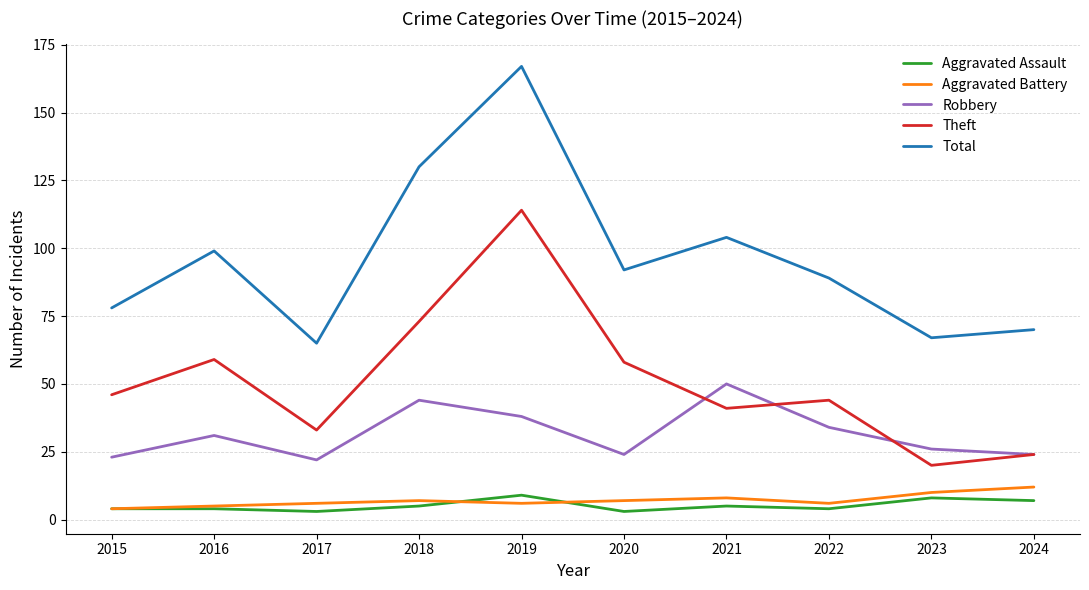

What is the total value across all series at 2018?

259